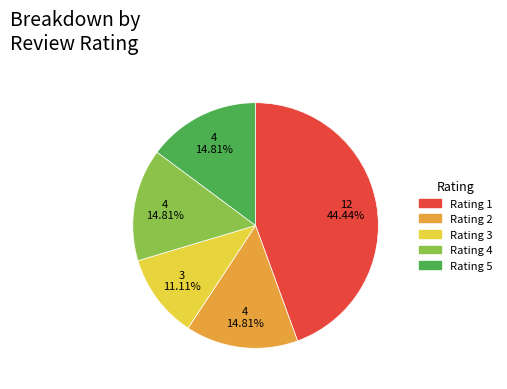

Is there a majority slice in this chart?

No